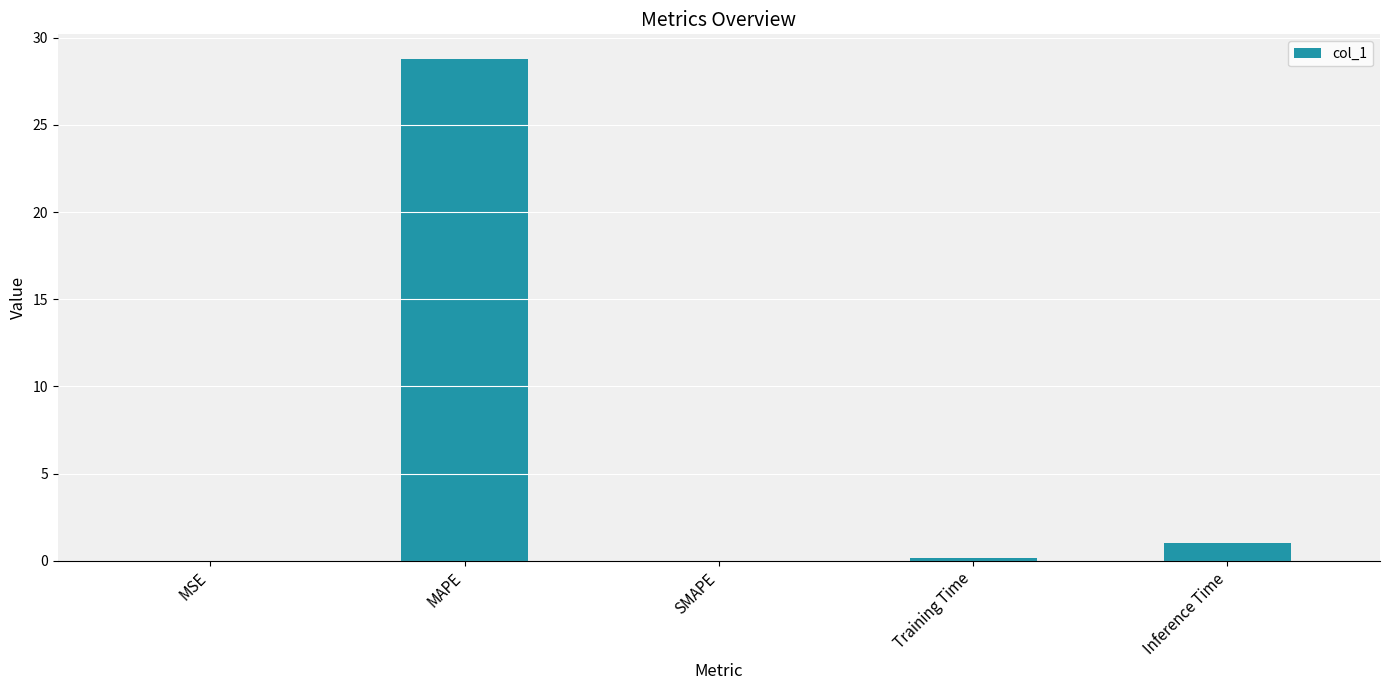

Read the value at Training Time.

0.2